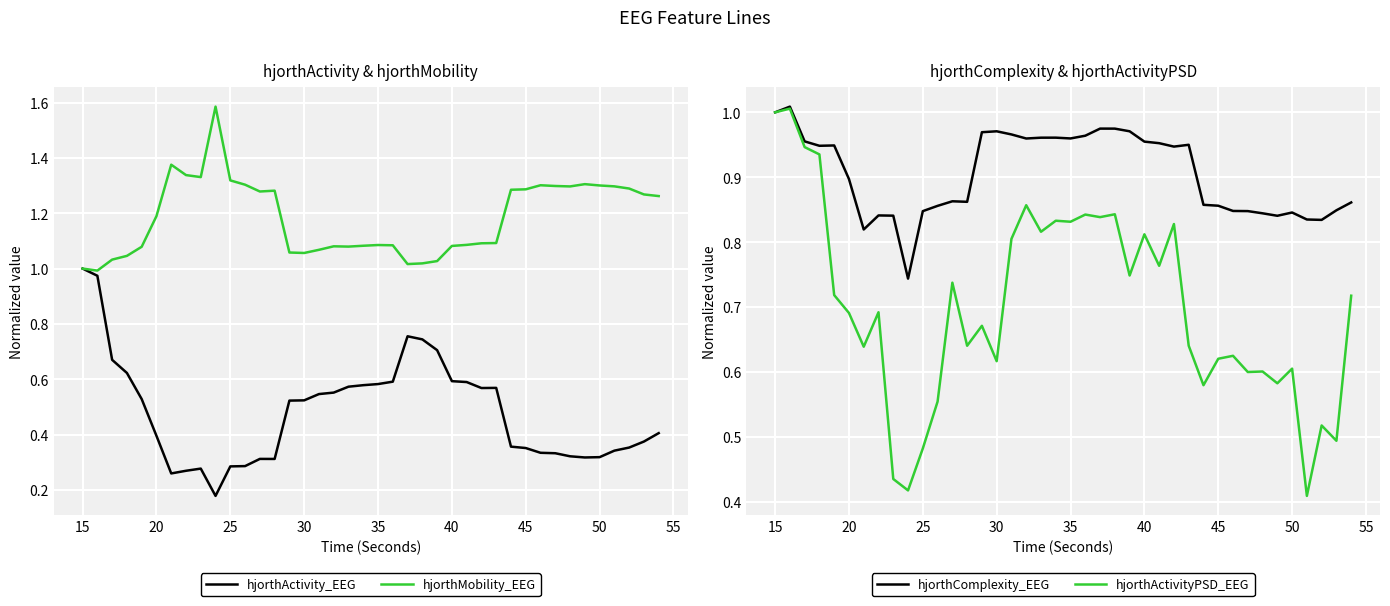

What is the greatest value displayed?

1.6